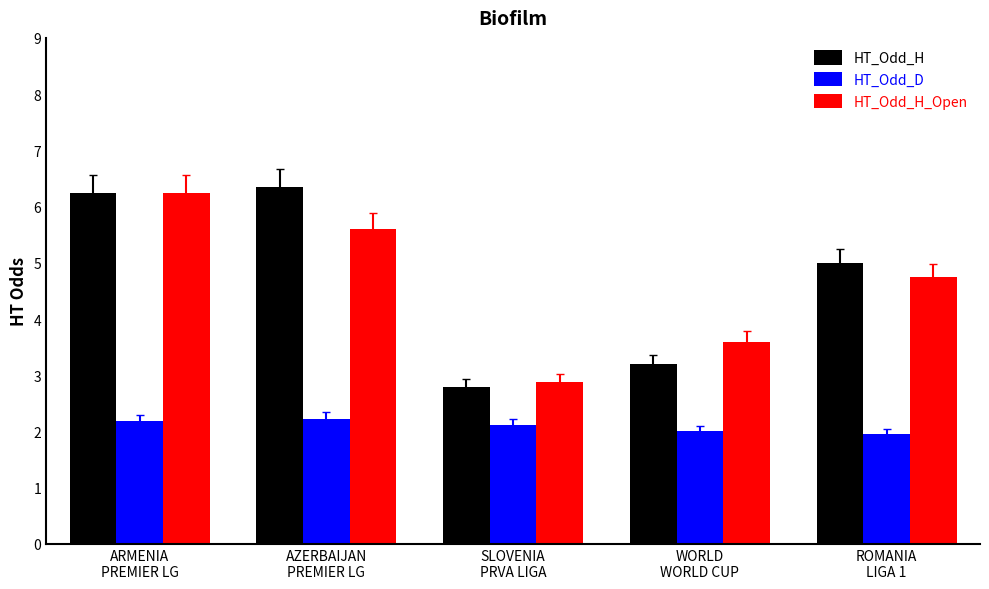

What are all the series names shown in the legend?

HT_Odd_H, HT_Odd_D, HT_Odd_H_Open